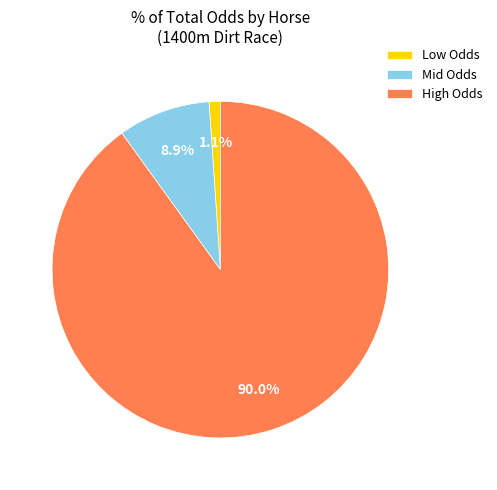

What percentage do High Odds and Low Odds together represent?

91.1%